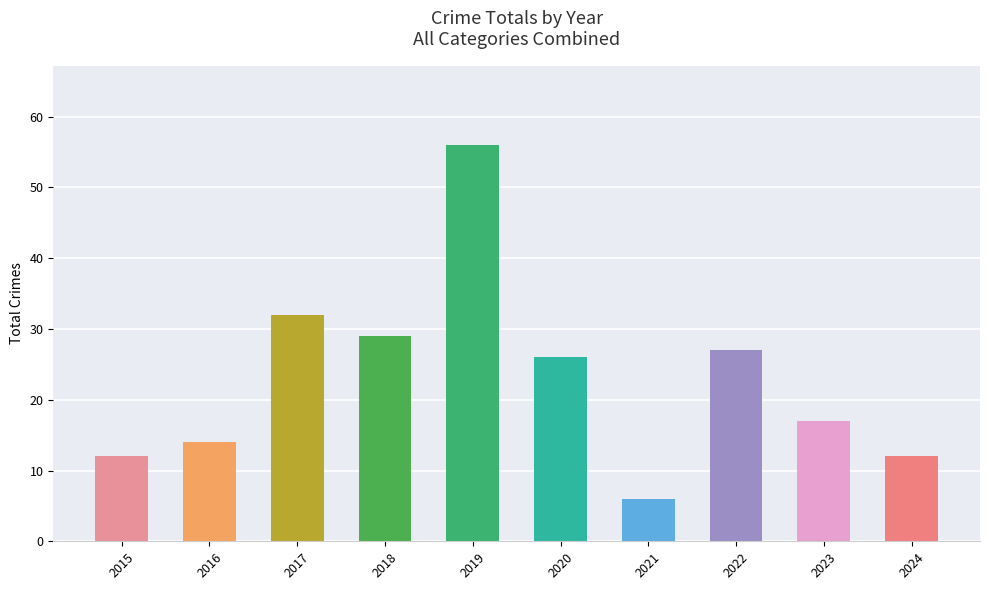

Is it true that the value at 2019 is 26?

False